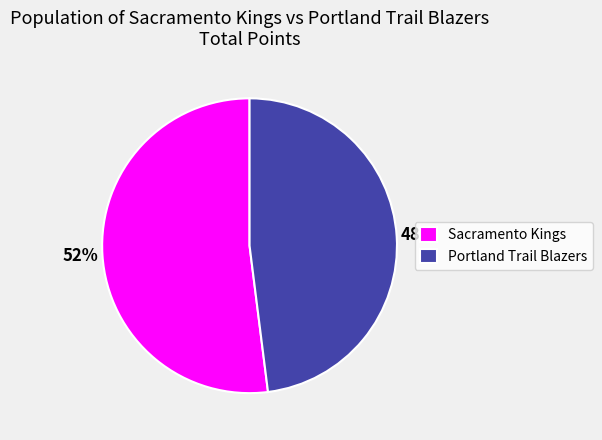

Rank the categories by value from lowest to highest.

Portland Trail Blazers, Sacramento Kings